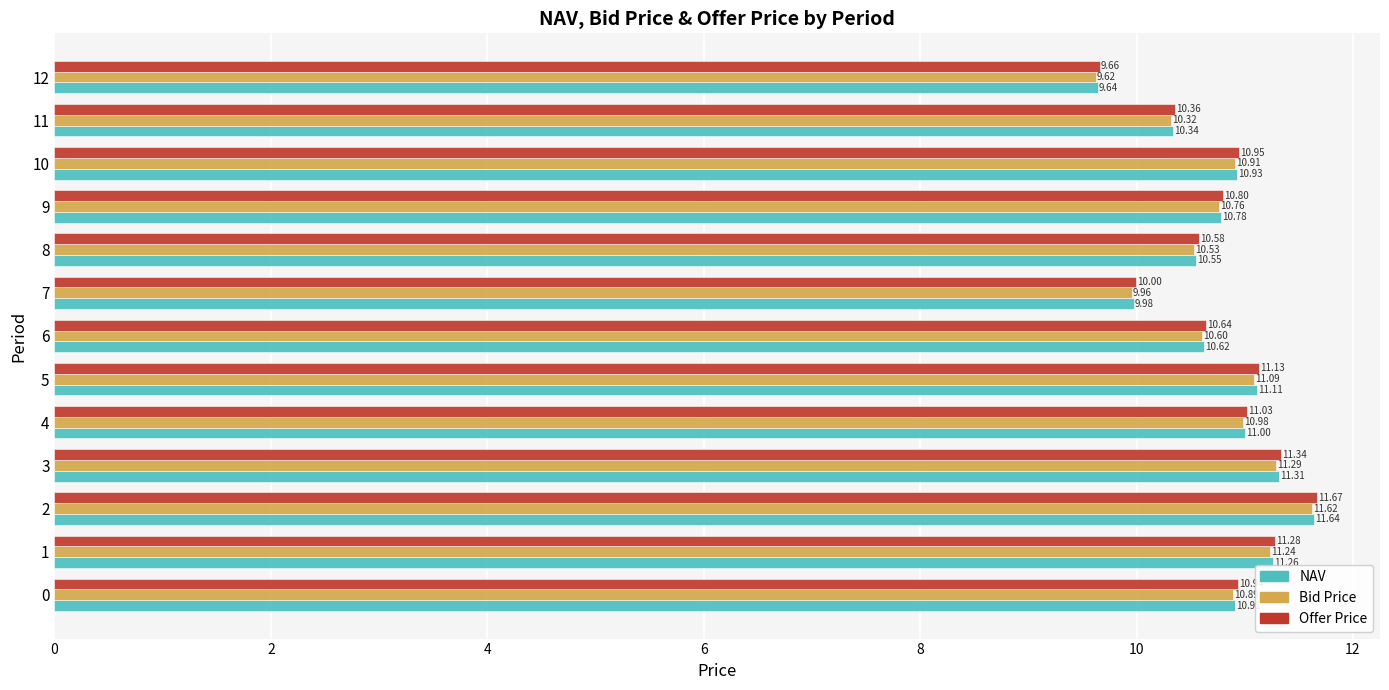

What is the sum of the NAV values at 9 and 11?

21.1